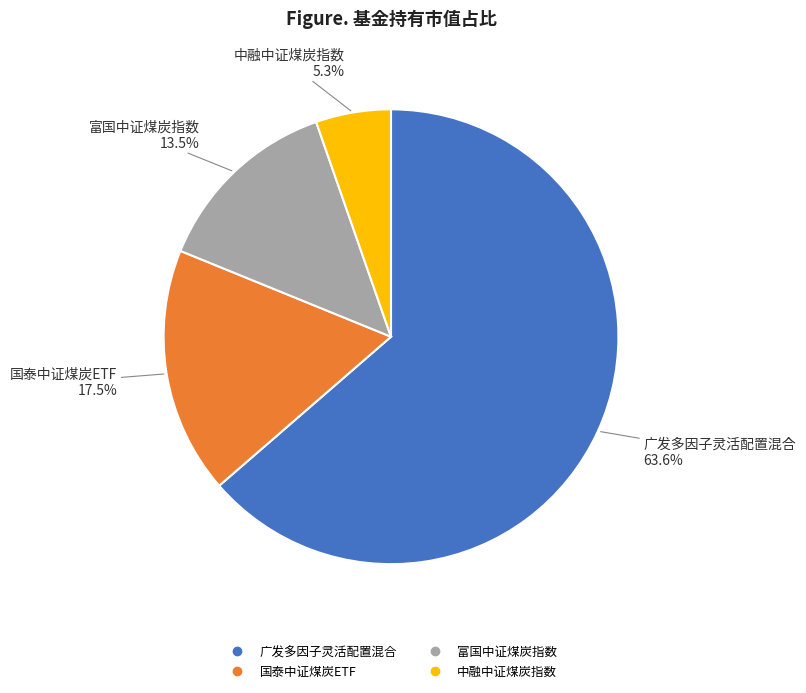

To the nearest percent, what portion does 广发多因子灵活配置混合 represent?

64%